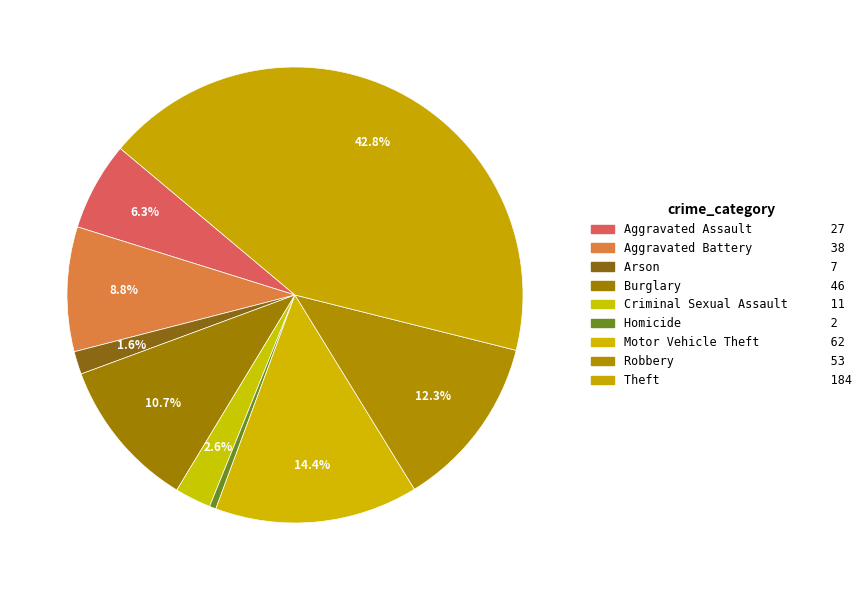

Between Theft and Criminal Sexual Assault, which is larger?

Theft